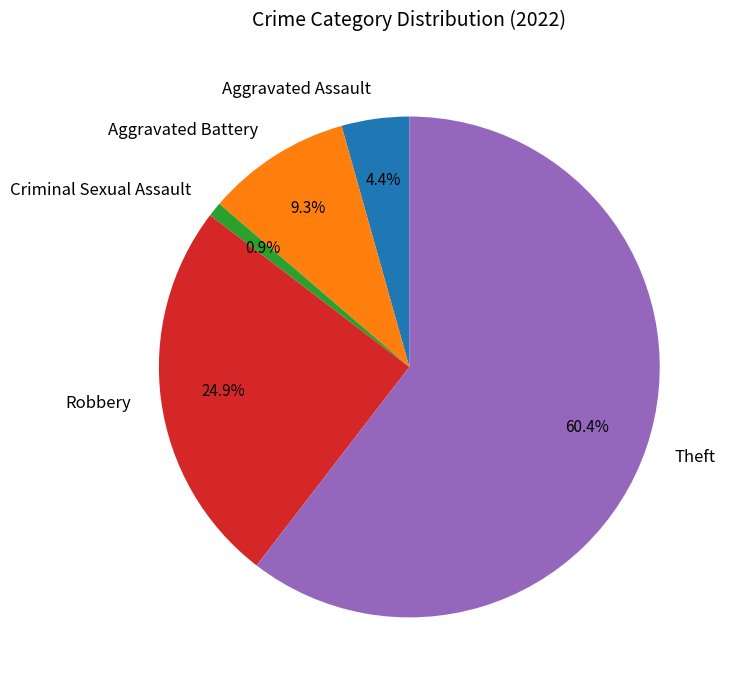

Does Robbery account for over 50% of the chart?

No